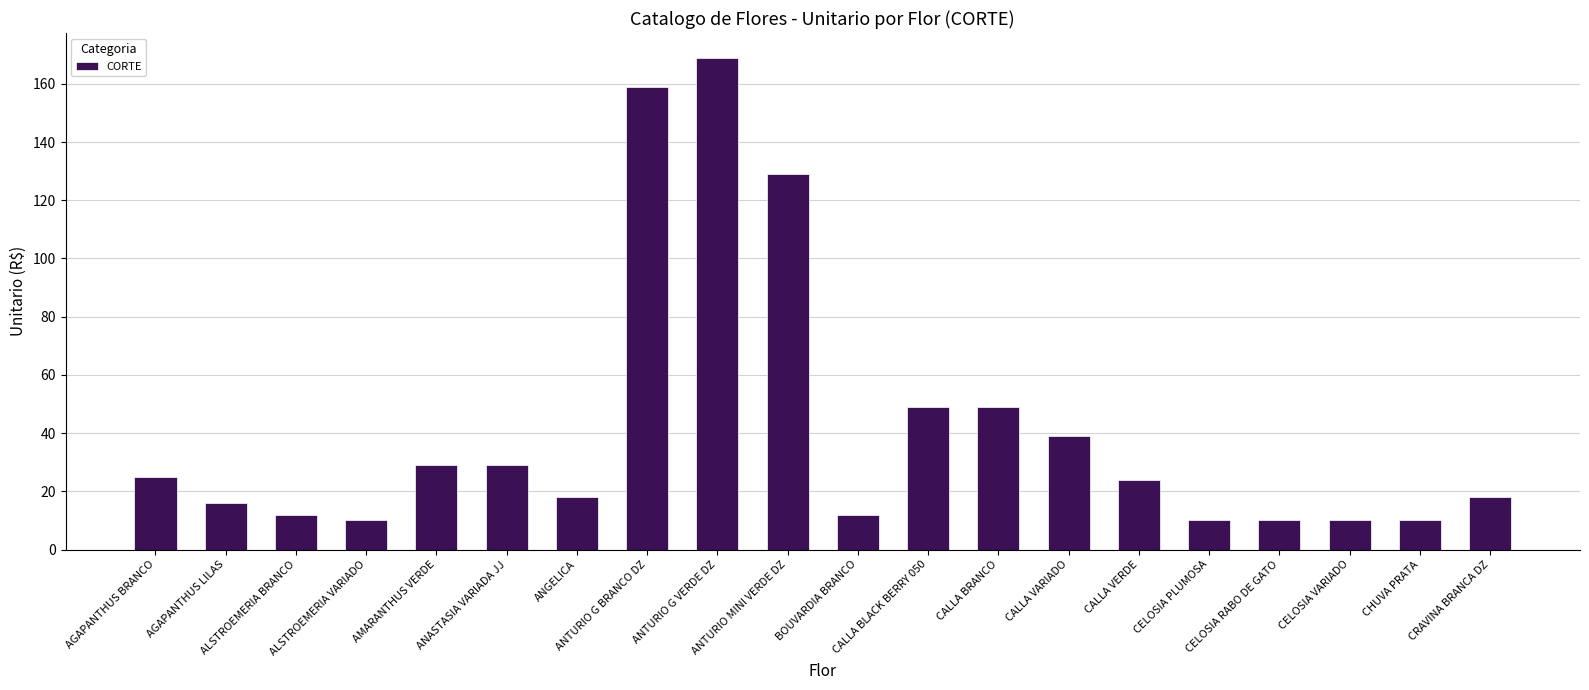

Reading right to left, list all the values displayed in this chart.

18	10	10	10	10	24	39	49	49	12	129	169	159	18	29	29	10	12	16	25